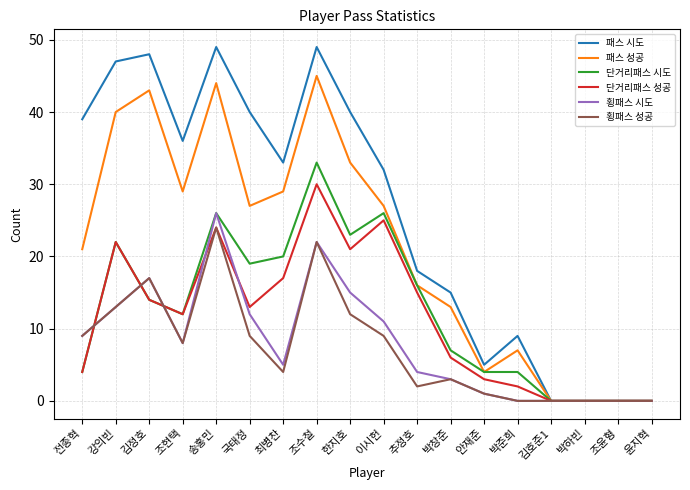

What is the difference between the maximum and second lowest values in the 단거리패스 성공 series?

30